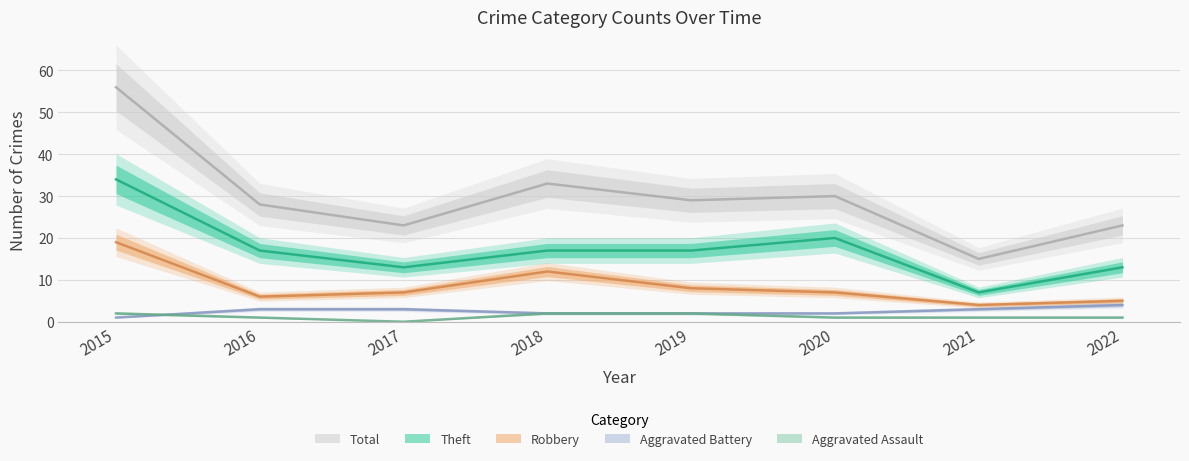

What is the value of the Theft point at the 8th from the left?

13